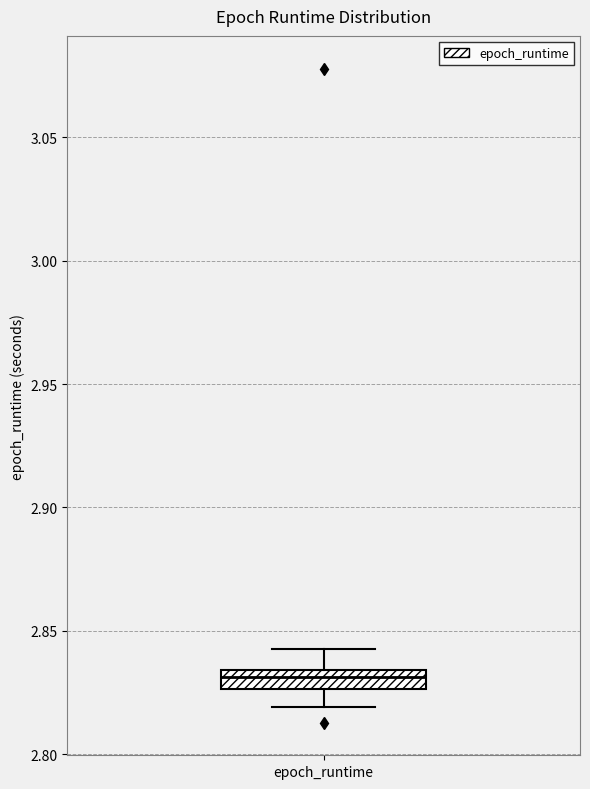

Read this box plot against the y-axis: the position of the median line, the range covered by the box, and the ends of both whiskers. The values are not printed on the chart, so give them approximately, as read against the axis.

median 2.830, box 2.825 to 2.835, whiskers 2.820 to 2.840